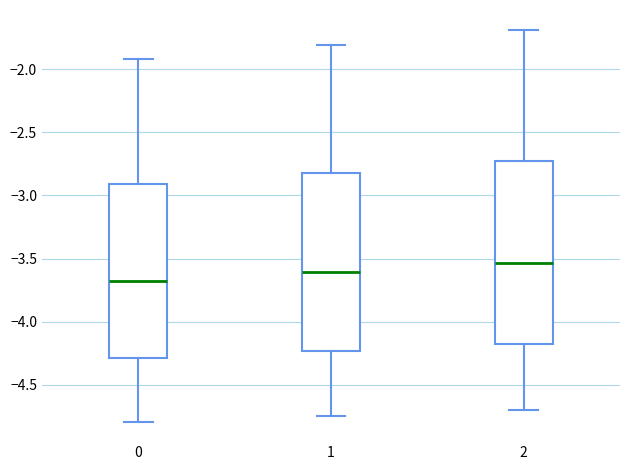

Which box's median line is the highest?

2